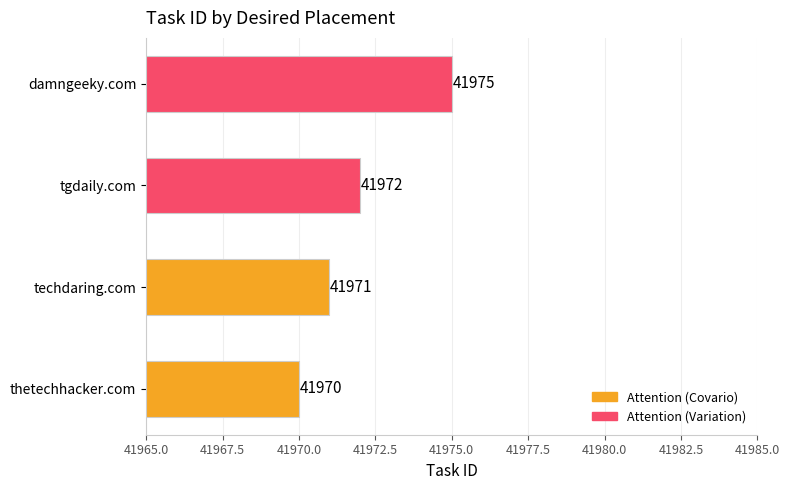

How many series are shown in this chart?

1